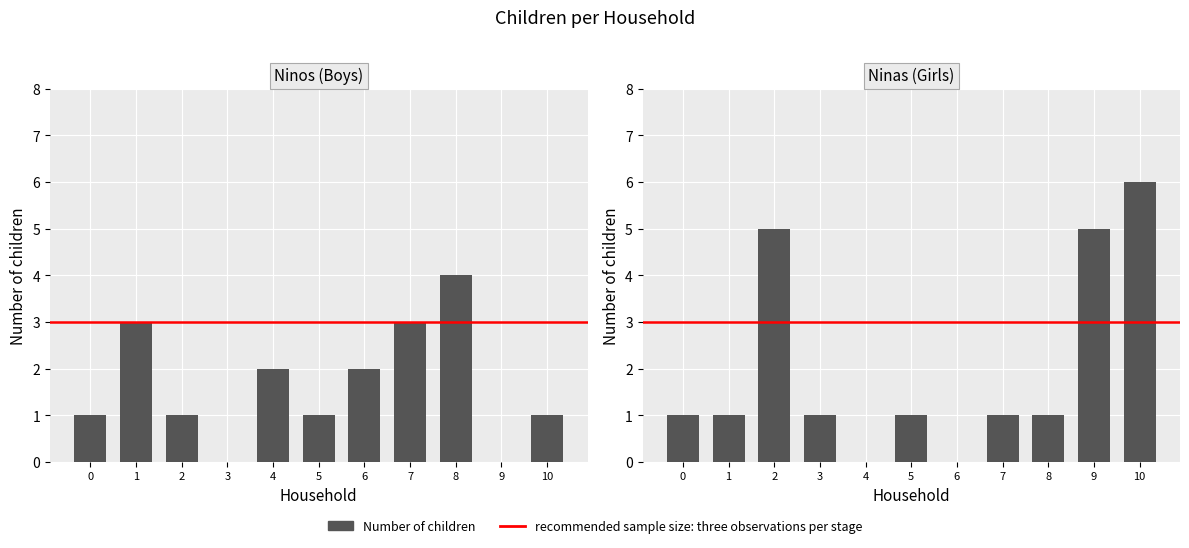

The Ninas series shows 2 at 0. True or false?

False